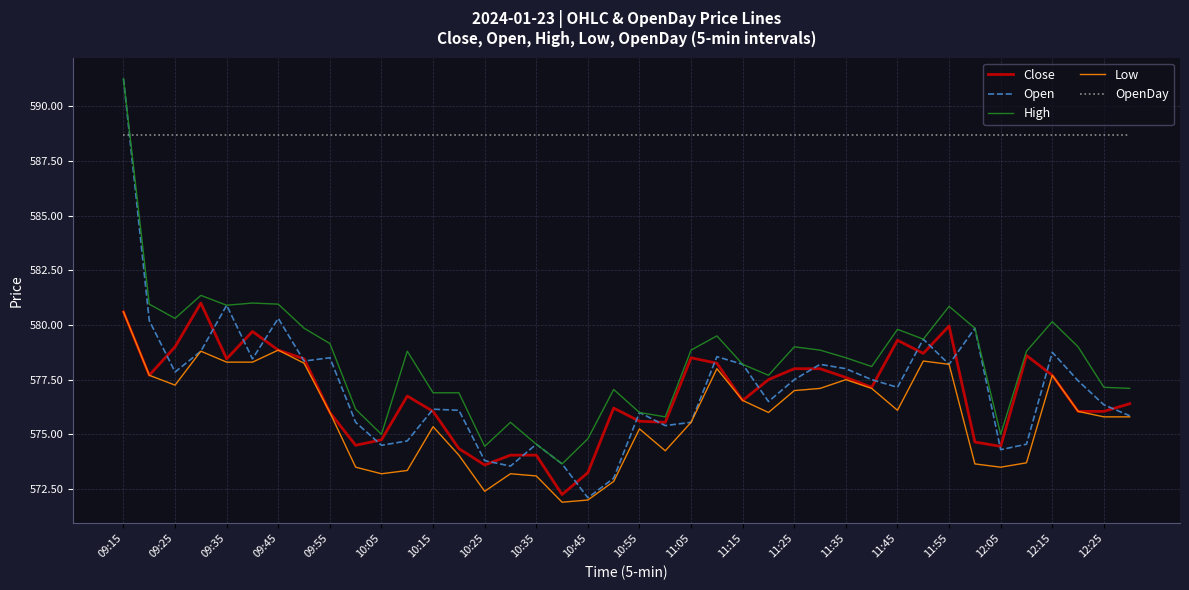

How many values in the High series exceed 578?

24